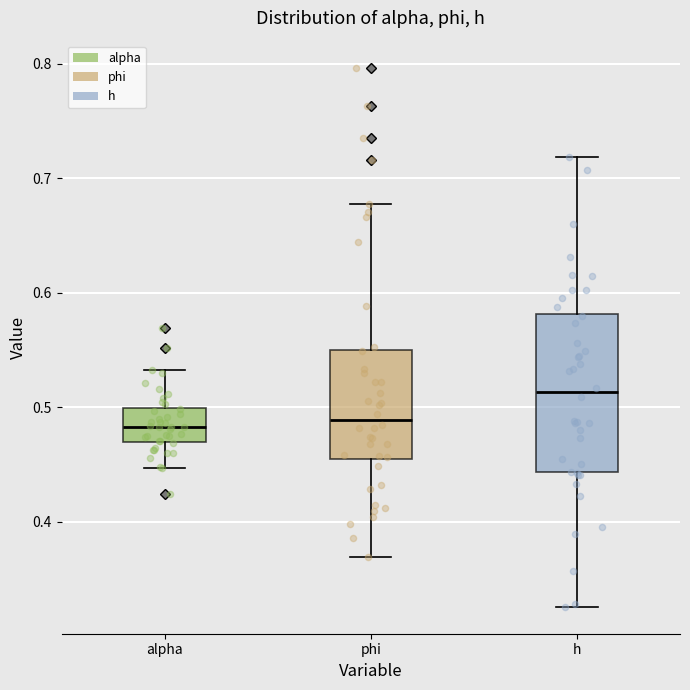

Reading left to right, read every box against the y-axis: the position of its median line, the range the box covers, and the ends of its whiskers. The values are not printed on the chart, so give them approximately, as read against the axis.

alpha: median 0.48, box 0.47 to 0.50, whiskers 0.45 to 0.53
phi: median 0.49, box 0.45 to 0.55, whiskers 0.37 to 0.68
h: median 0.51, box 0.44 to 0.58, whiskers 0.33 to 0.72